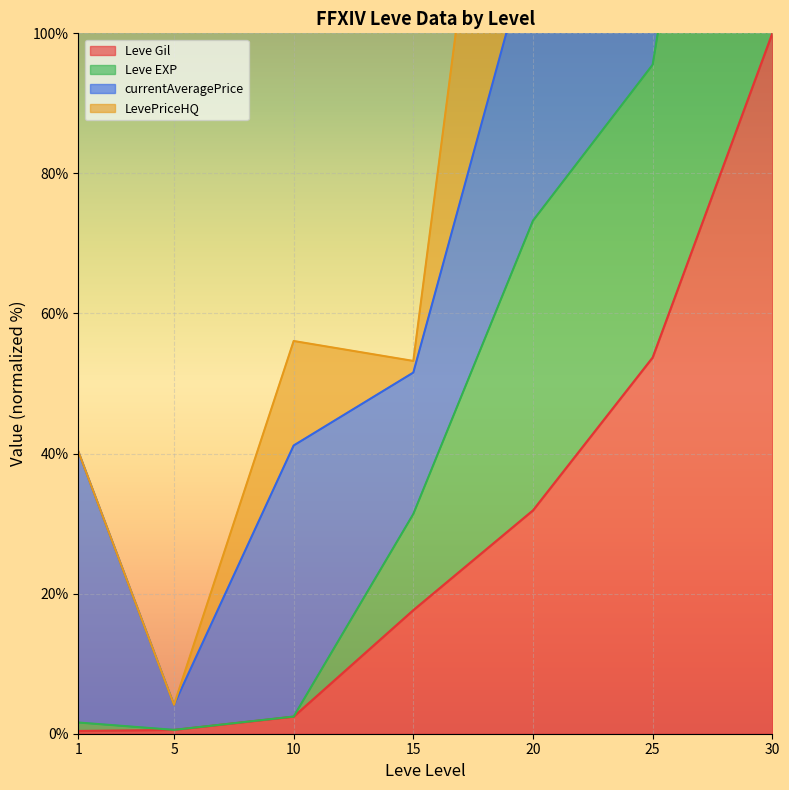

What is the difference between the maximum and minimum values in the Leve EXP series?

199.4